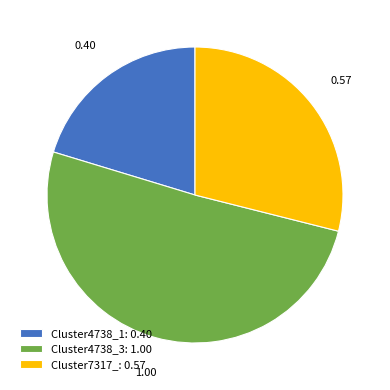

Is there any slice that represents more than half of the pie?

Yes